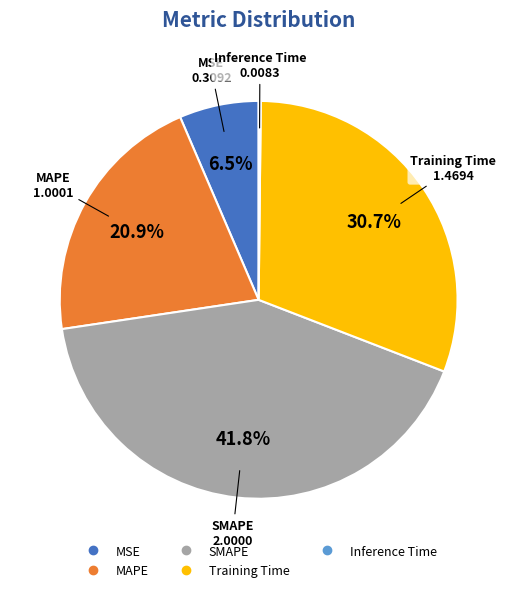

Is there any slice that represents more than half of the pie?

No